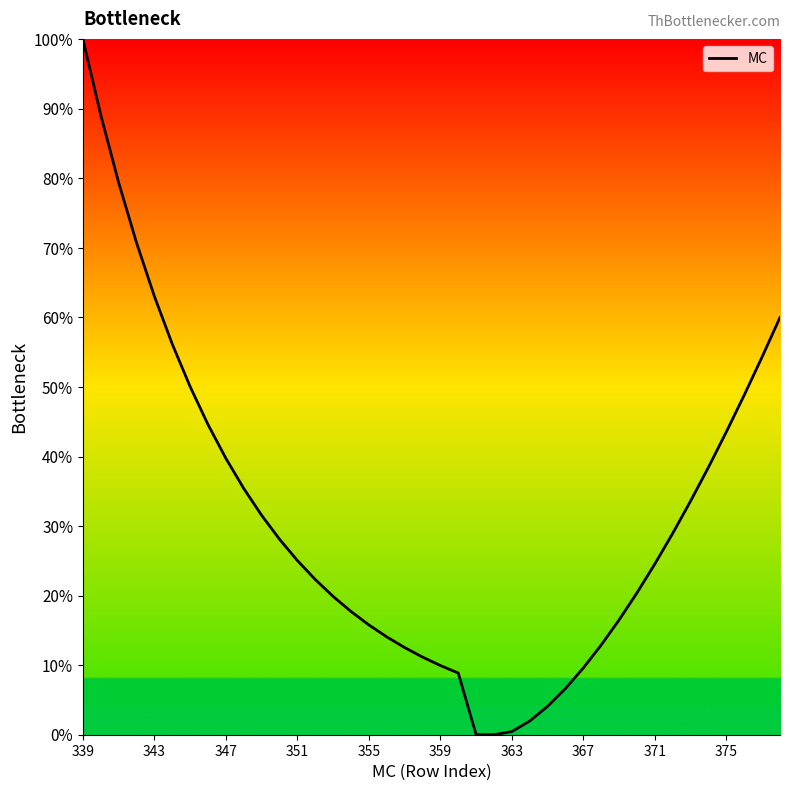

What is the maximum value shown in the chart?

100.0